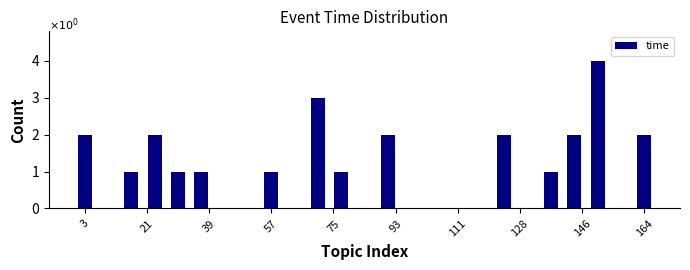

Read against the x-axis, roughly where is the centre of the tallest bar?

152